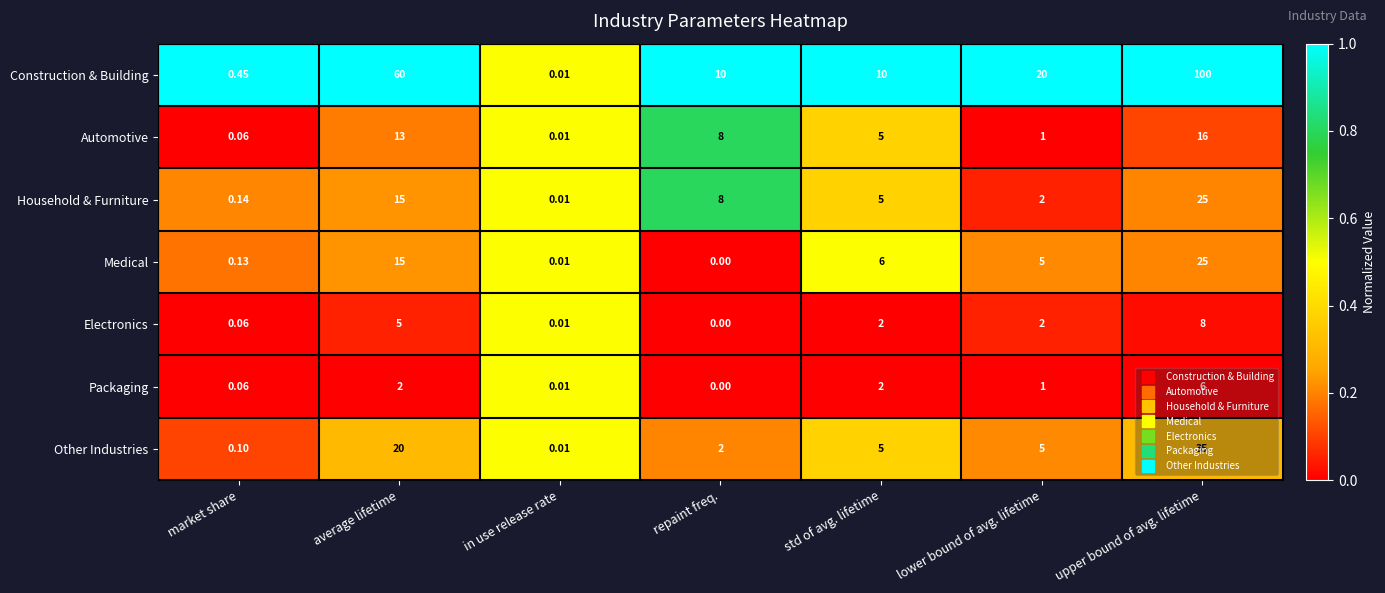

Which series changed the most between average lifetime and in use release rate?

Construction & Building